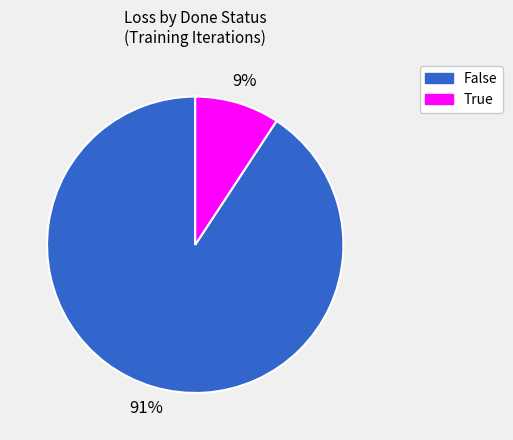

To the nearest percent, what is the difference between the True and False slice percentages?

82%